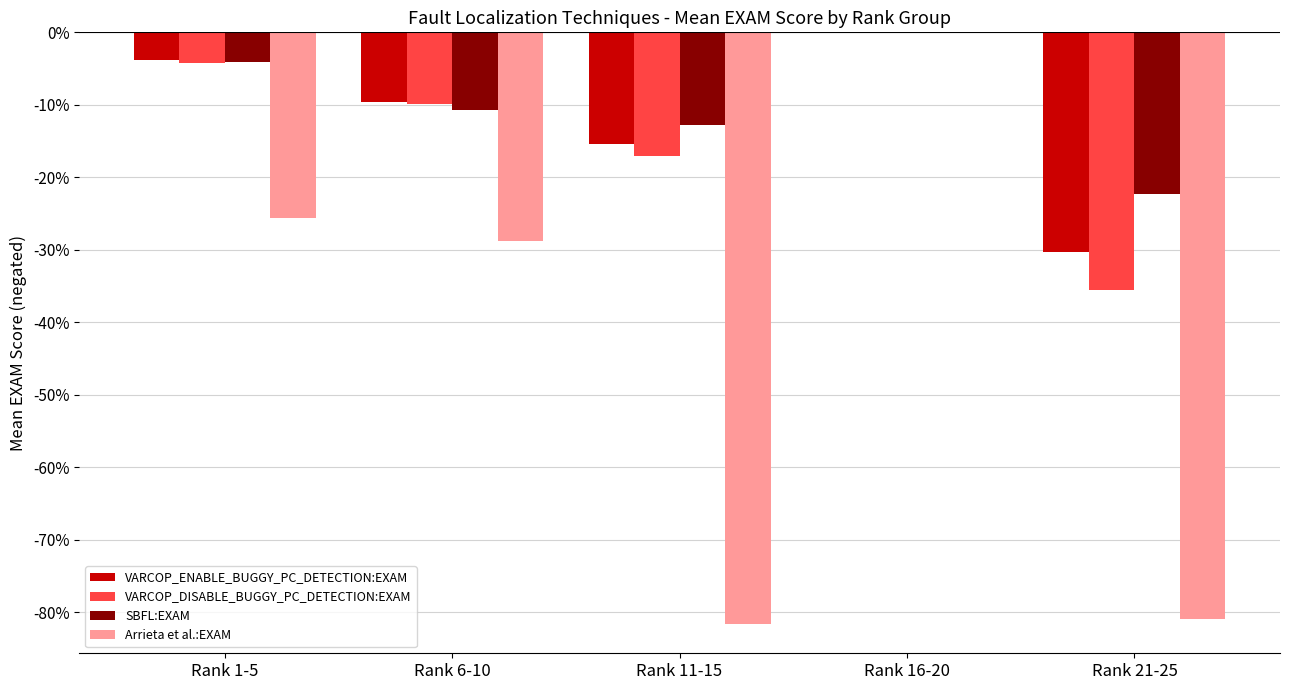

At which label is Arrieta et al.:EXAM closest to -40?

Rank 6-10